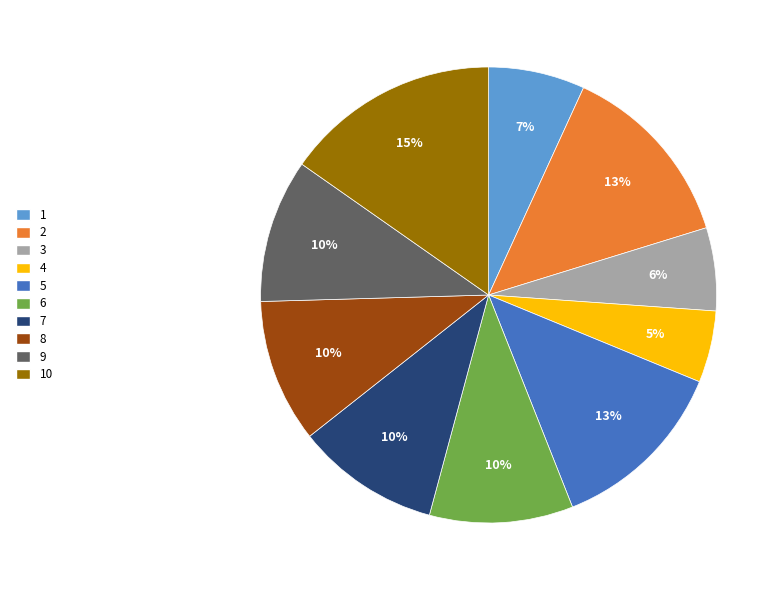

To the nearest percent, what is the average slice percentage?

10%